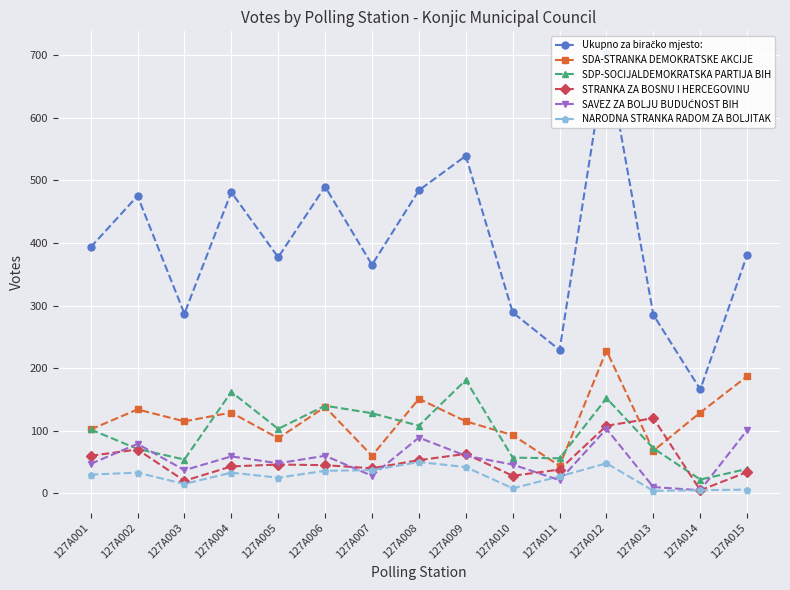

Reading left to right, what are all the values shown in this chart?

Ukupno za biračko mjesto:: 127A001=393	127A002=475	127A003=287	127A004=481	127A005=377	127A006=490	127A007=365	127A008=484	127A009=539	127A010=289	127A011=229	127A012=703	127A013=285	127A014=166	127A015=381
SDA-STRANKA DEMOKRATSKE AKCIJE: 127A001=102	127A002=134	127A003=115	127A004=129	127A005=88	127A006=138	127A007=60	127A008=151	127A009=115	127A010=93	127A011=44	127A012=228	127A013=68	127A014=129	127A015=187
SDP-SOCIJALDEMOKRATSKA PARTIJA BIH: 127A001=102	127A002=71	127A003=54	127A004=162	127A005=103	127A006=140	127A007=128	127A008=108	127A009=181	127A010=57	127A011=56	127A012=152	127A013=72	127A014=22	127A015=39
STRANKA ZA BOSNU I HERCEGOVINU: 127A001=60	127A002=70	127A003=20	127A004=43	127A005=46	127A006=45	127A007=40	127A008=53	127A009=63	127A010=28	127A011=38	127A012=108	127A013=120	127A014=5	127A015=34
SAVEZ ZA BOLJU BUDUĆNOST BIH: 127A001=47	127A002=79	127A003=37	127A004=59	127A005=48	127A006=60	127A007=28	127A008=89	127A009=60	127A010=46	127A011=21	127A012=103	127A013=10	127A014=5	127A015=101
NARODNA STRANKA RADOM ZA BOLJITAK: 127A001=30	127A002=33	127A003=15	127A004=33	127A005=25	127A006=36	127A007=37	127A008=50	127A009=42	127A010=8	127A011=27	127A012=48	127A013=4	127A014=5	127A015=6